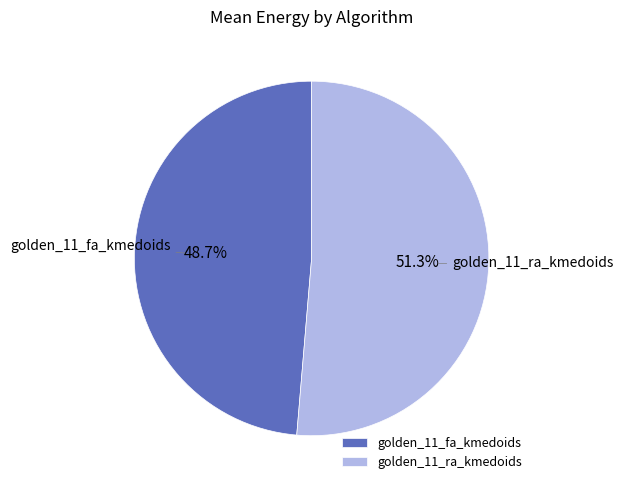

To the nearest percent, what is the difference between the largest and smallest slice percentages?

3%